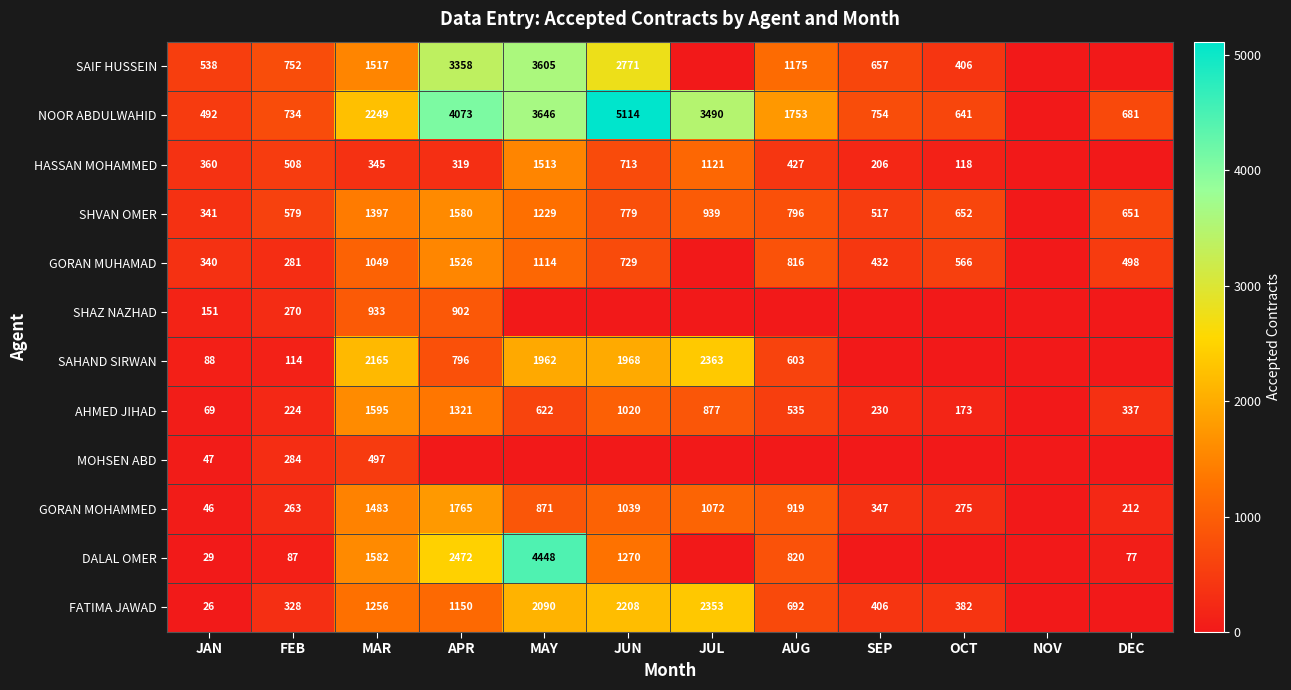

The value of SHVAN OMER at JUN is 1261. True or false?

False